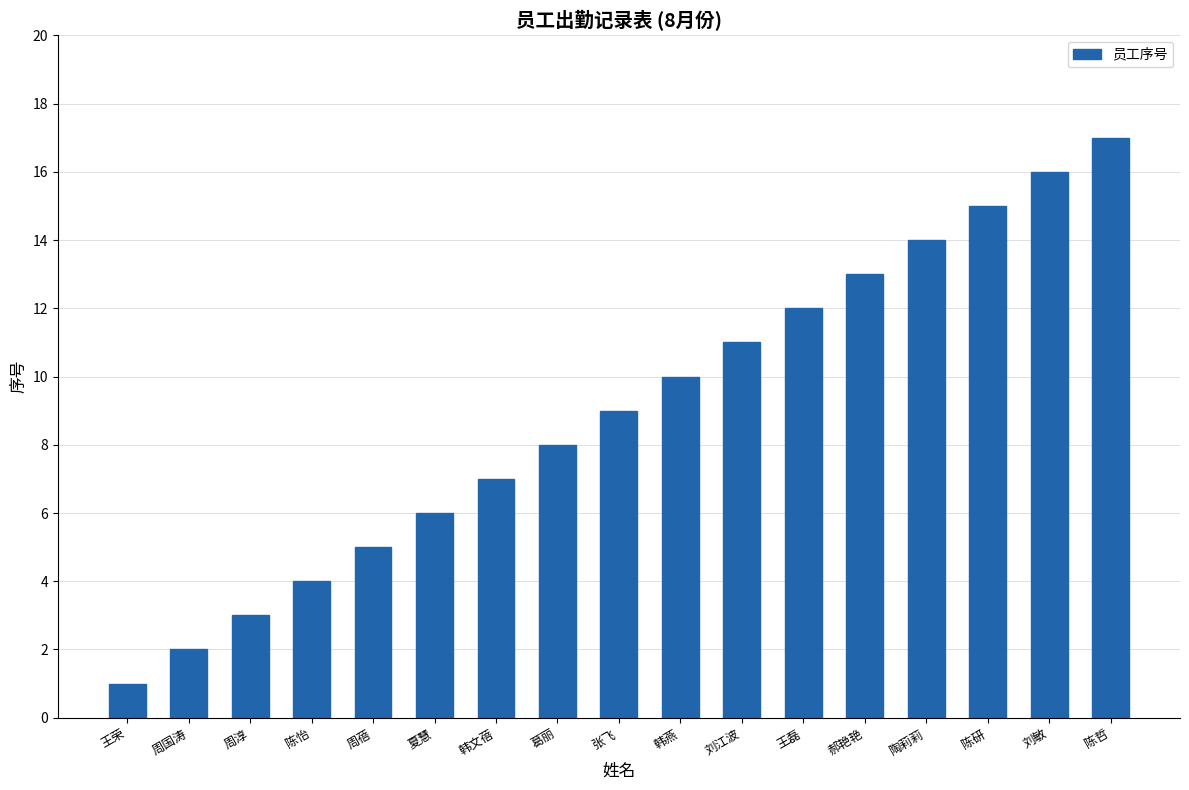

Which category has the lowest value across all series?

王荣